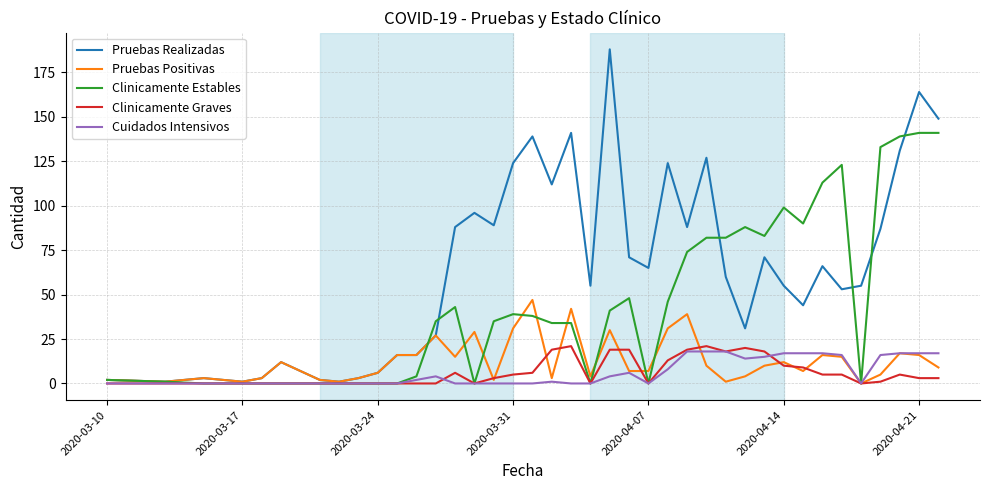

Reading left to right, what are all the values shown in this chart?

Pruebas Realizadas: 2	1	3	2	1	3	12	2	1	3	6	16	16	27	88	96	89	124	139	112	141	55	188	71	65	124	88	127	60	31	71	55	44	66	53	55	87	131	164	149
Pruebas Positivas: 2	1	3	2	1	3	12	2	1	3	6	16	16	27	15	29	2	31	47	3	42	4	30	7	7	31	39	10	1	4	10	12	7	16	15	0	5	17	16	9
Clinicamente Estables: 2	1	0	0	0	0	0	0	0	0	0	0	4	35	43	0	35	39	38	34	34	0	41	48	0	46	74	82	82	88	83	99	90	113	123	0	133	139	141	141
Clinicamente Graves: 0	0	0	0	0	0	0	0	0	0	0	0	0	0	6	0	3	5	6	19	21	0	19	19	0	13	19	21	18	20	18	10	9	5	5	0	1	5	3	3
Cuidados Intensivos: 0	0	0	0	0	0	0	0	0	0	0	0	2	4	0	0	0	0	0	1	0	0	4	6	0	8	18	18	18	14	15	17	17	17	16	0	16	17	17	17